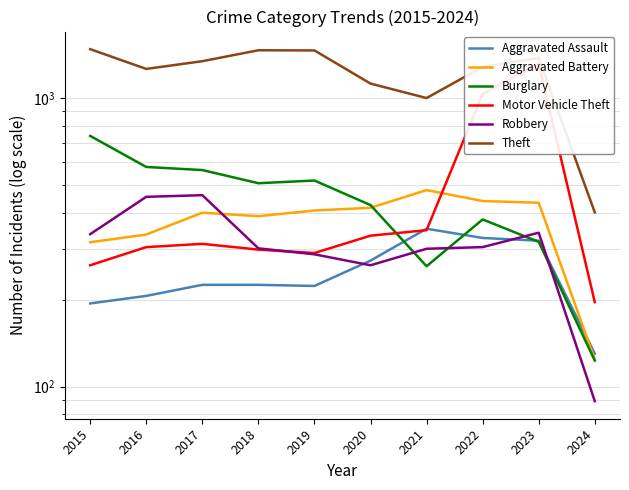

What is the value of the Burglary point at the 5th from the left?

517